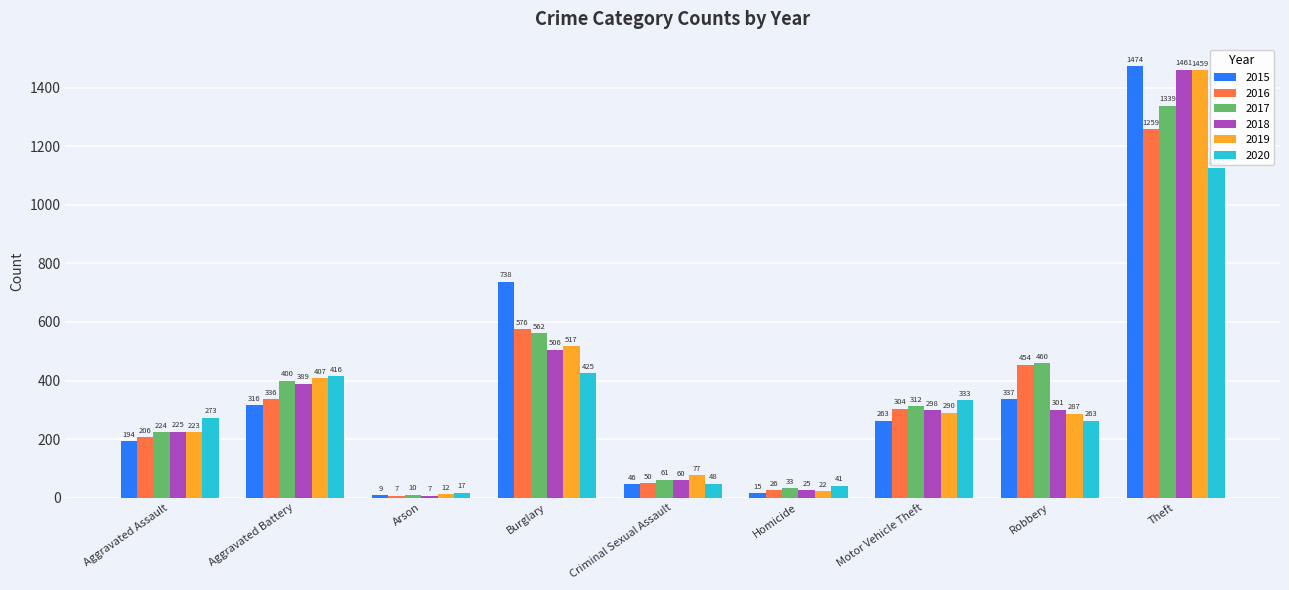

What is the maximum value shown in the chart?

1474